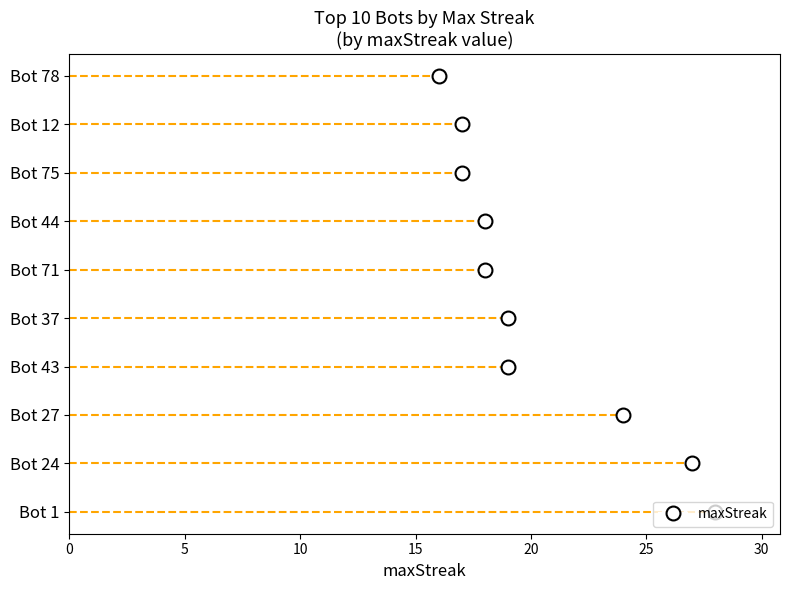

Reading right to left, what are all the values shown in this chart?

16	17	17	18	18	19	19	24	27	28